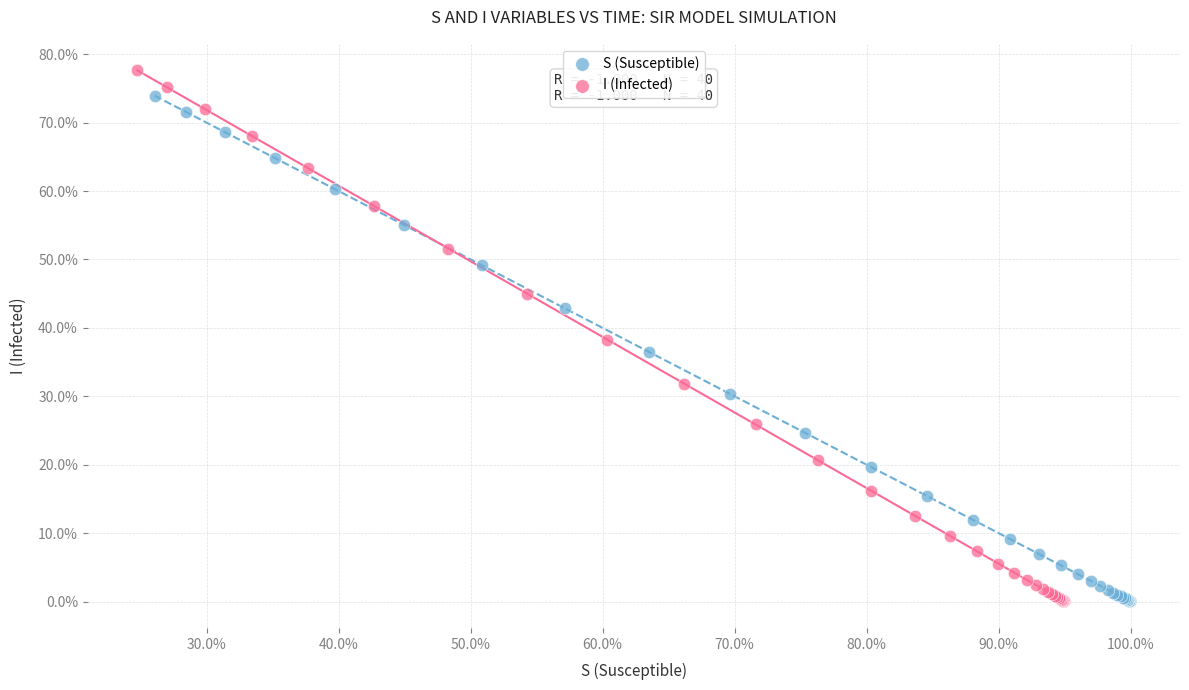

Which series has the largest Y range (max minus min)?

I (Infected)